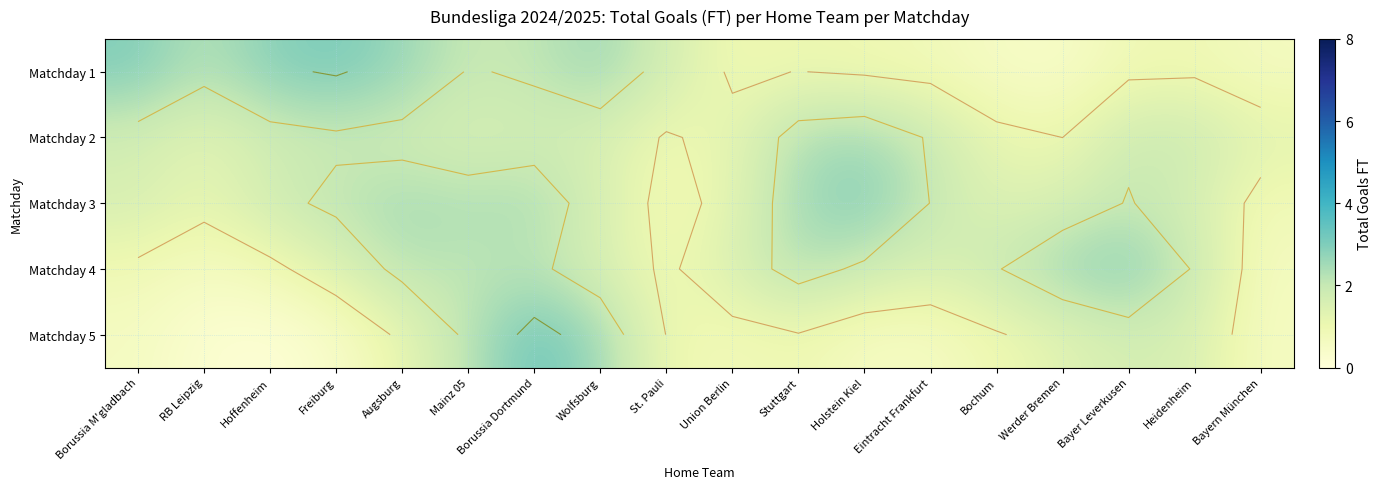

Count the number of data series in this chart.

5